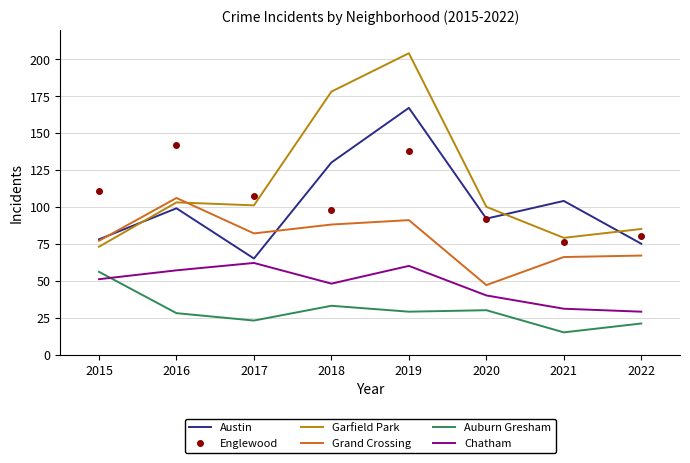

What is the difference between the highest and lowest values at 2017?

84